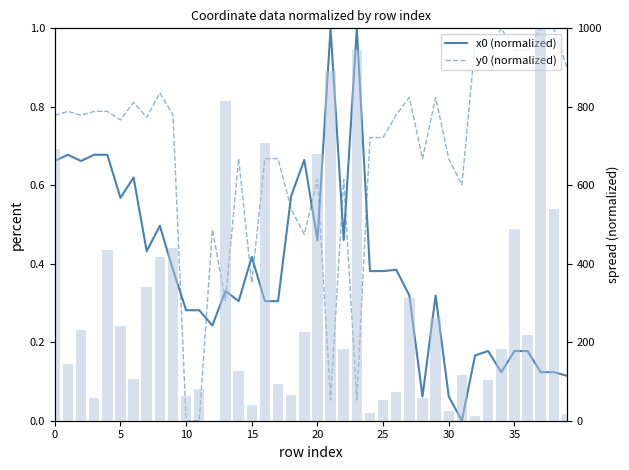

The value of x1 - x0 spread at 12 is 0.0. True or false?

True